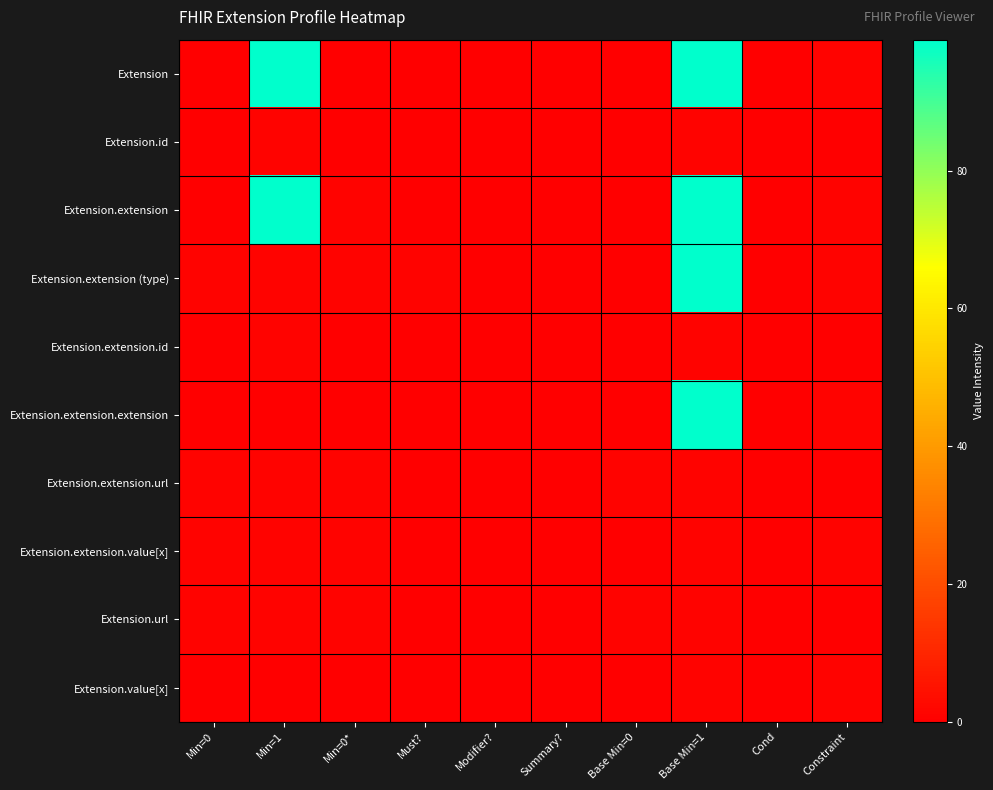

Which series has the largest total across all categories?

Extension.extension